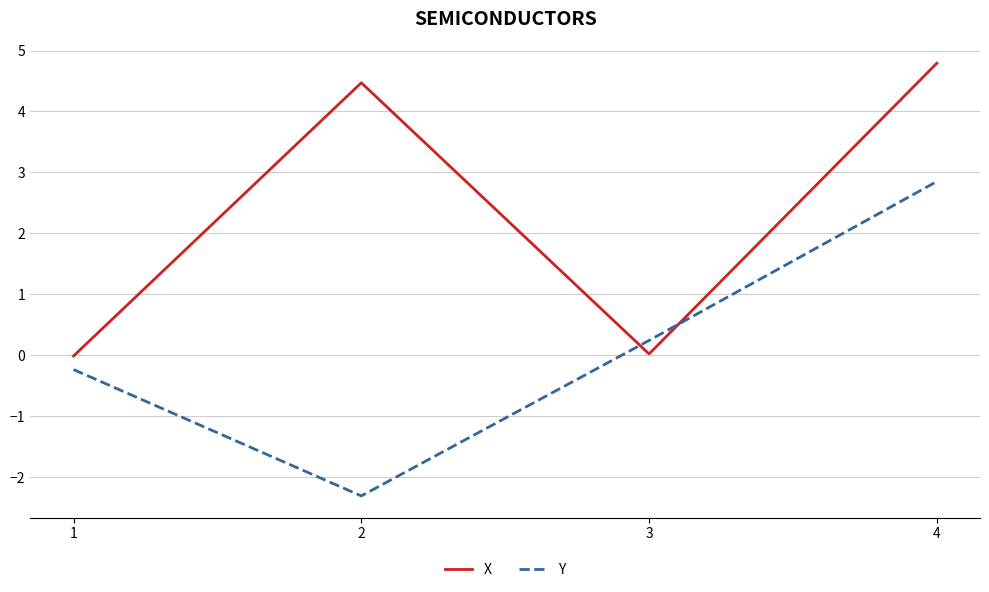

Read the Y value at 1.

-0.2